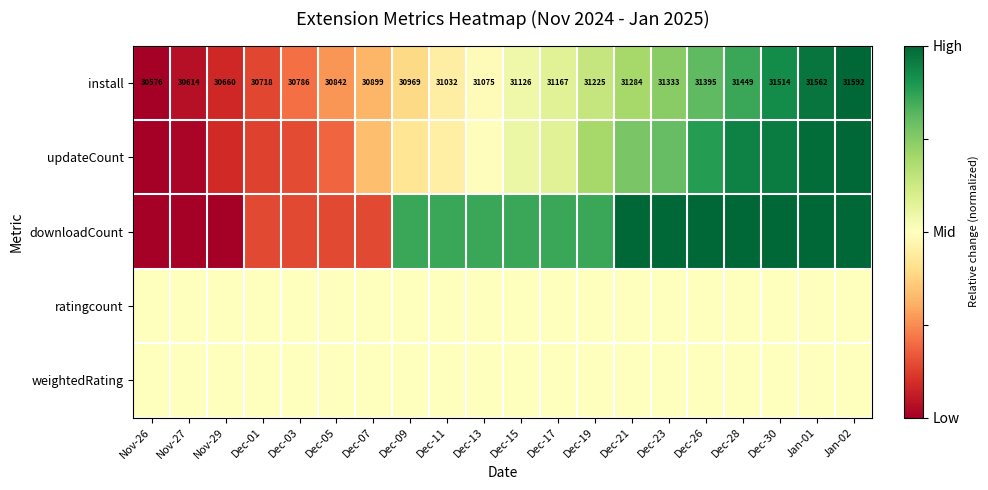

What is the spread (max minus min) of values at Dec-21?

0.5